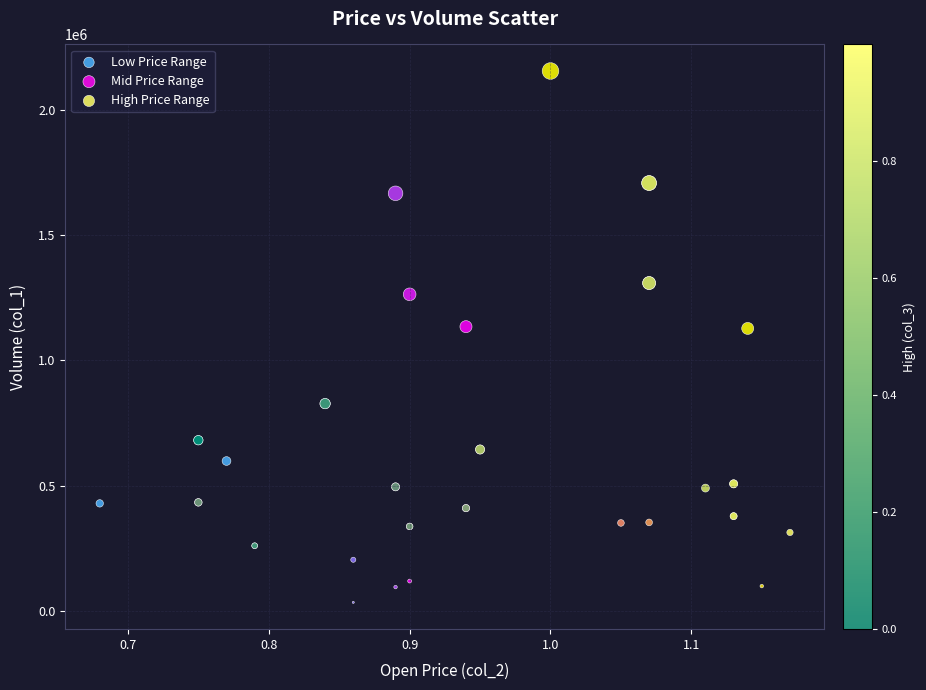

What are all the series names shown in the legend?

Low Price Range, Mid Price Range, High Price Range